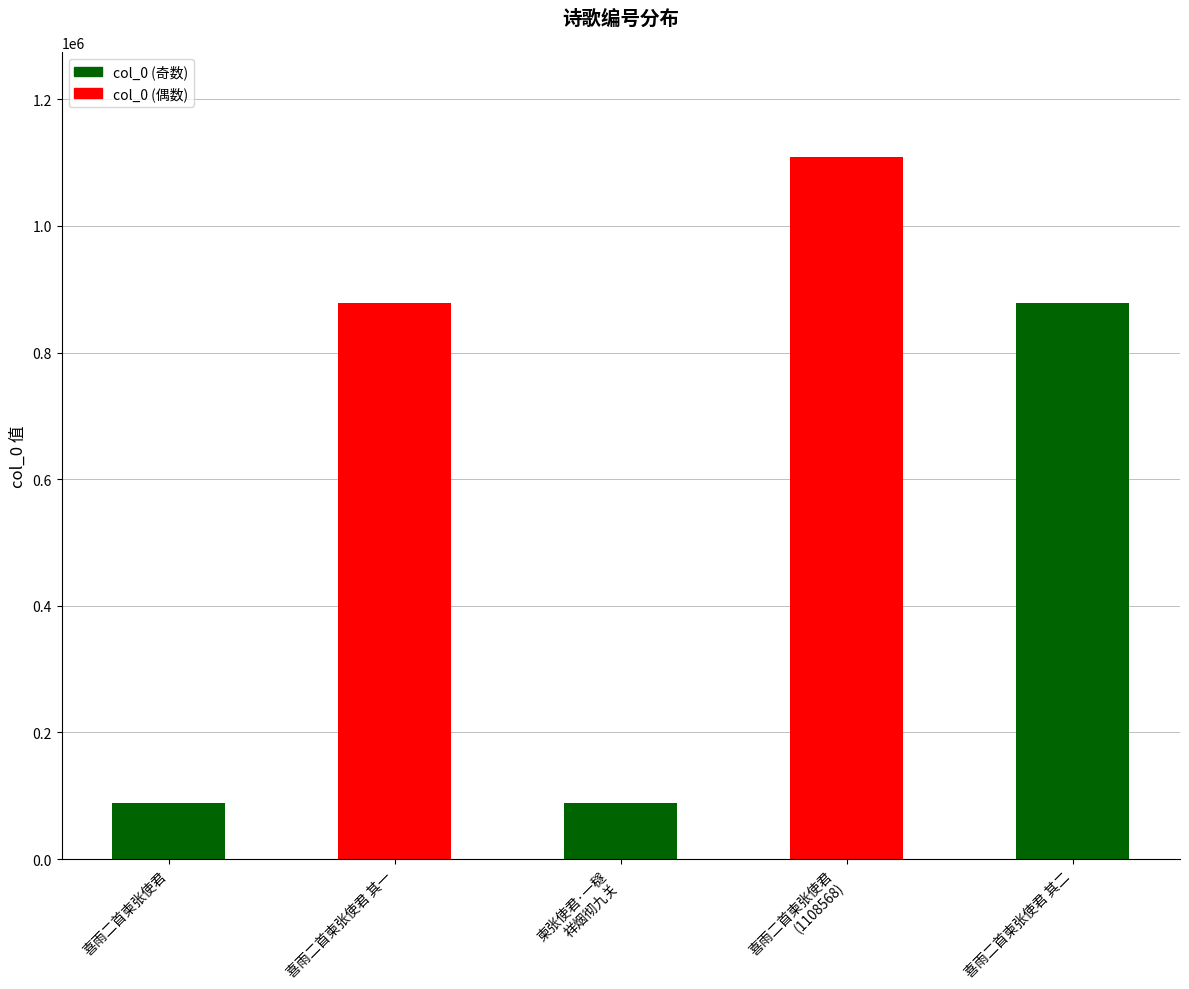

List the labels in order of value, smallest first.

喜雨二首柬张使君, 柬张使君·一穟
祥烟彻九关, 喜雨二首柬张使君 其二, 喜雨二首柬张使君 其一, 喜雨二首柬张使君
(1108568)